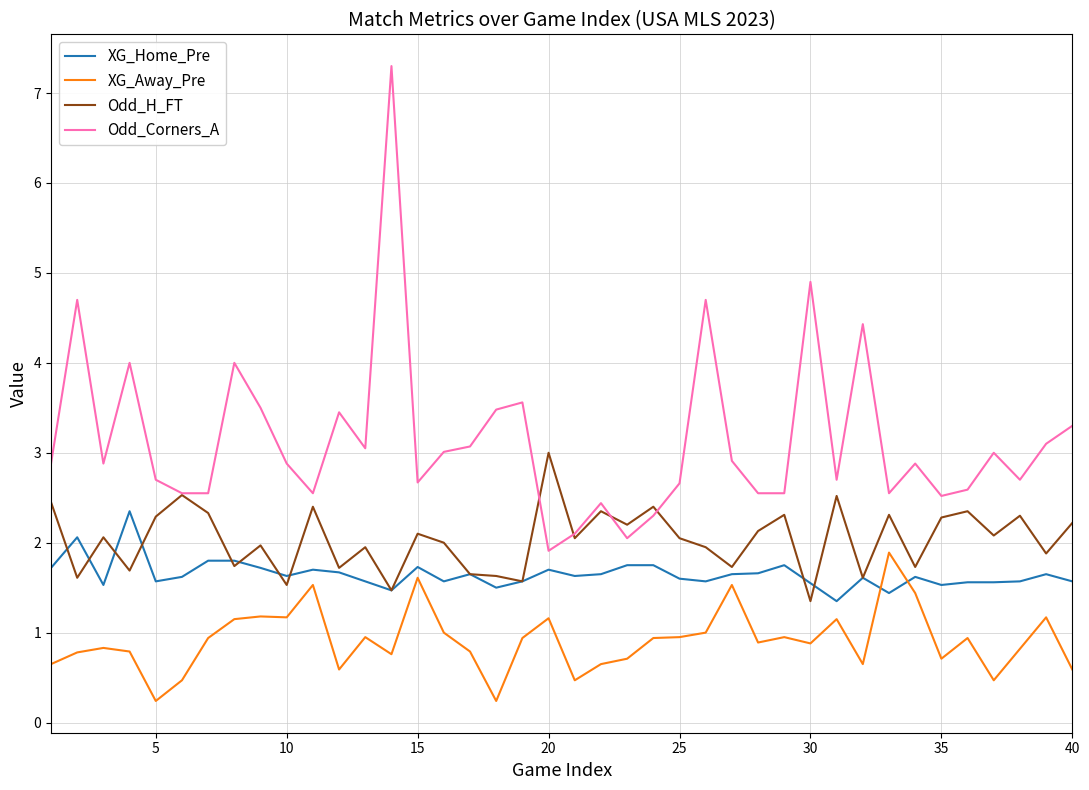

Which series has the largest range (max minus min)?

Odd_Corners_A